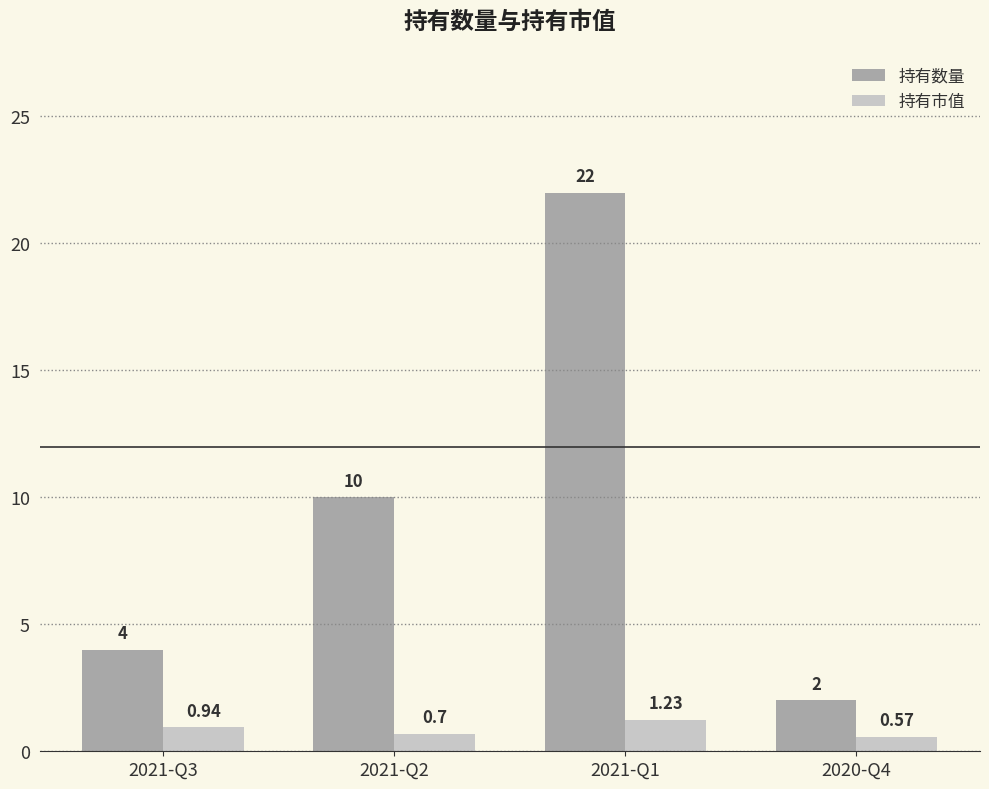

What is the sum of the 持有数量 values at 2020-Q4 and 2021-Q1?

24.0